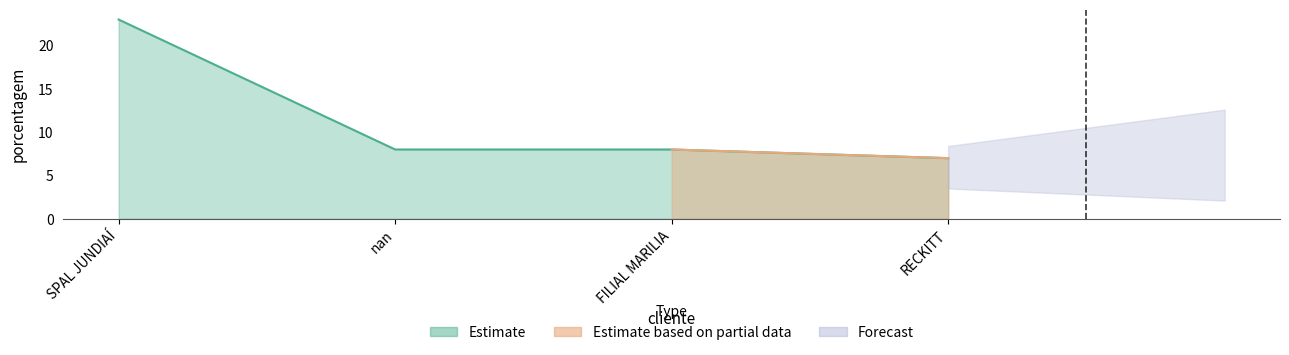

True or false: the data shows 7 at RECKITT.

True